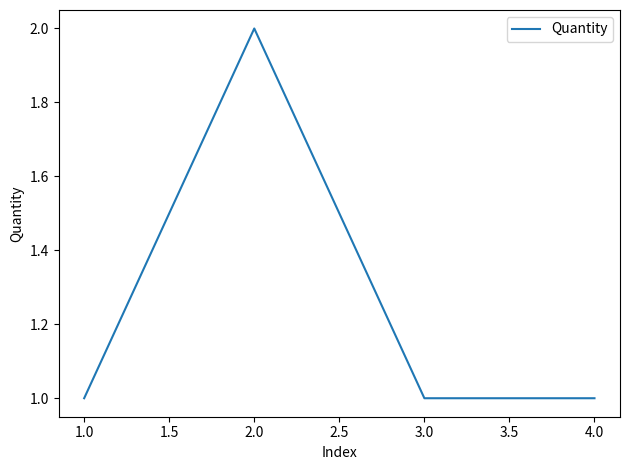

What is the difference between the maximum and minimum values?

1